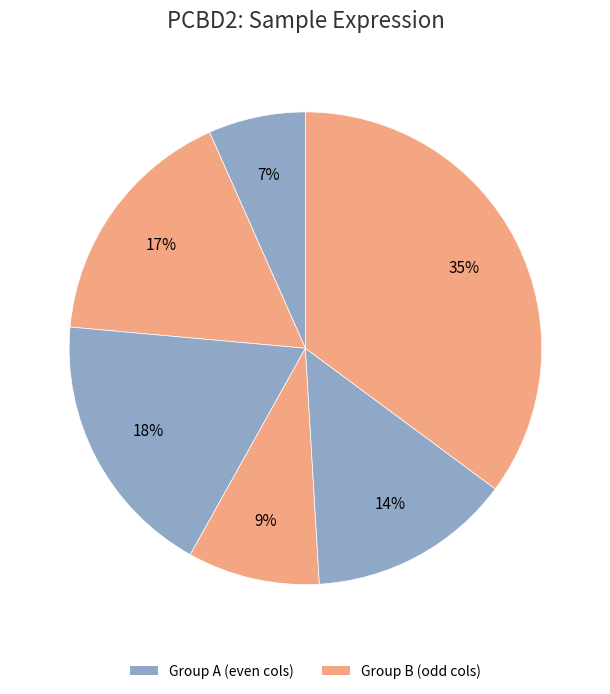

How many segments does this pie chart have?

6